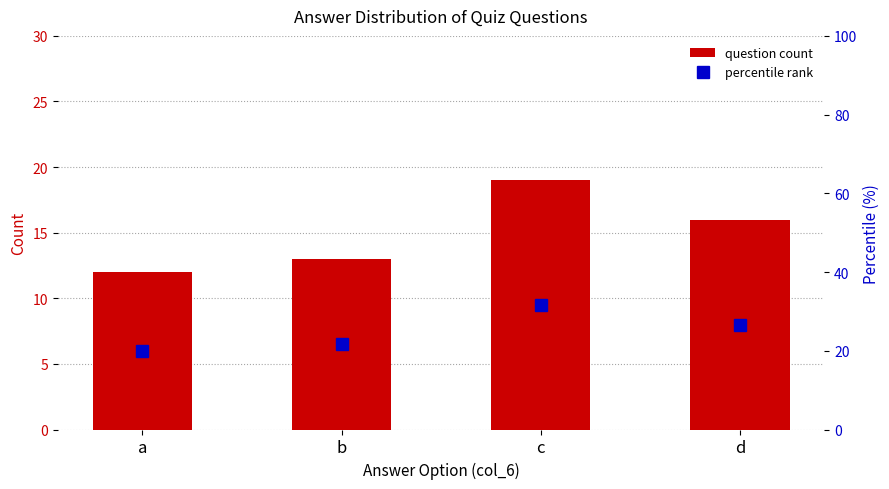

How many groups of bars are there?

4